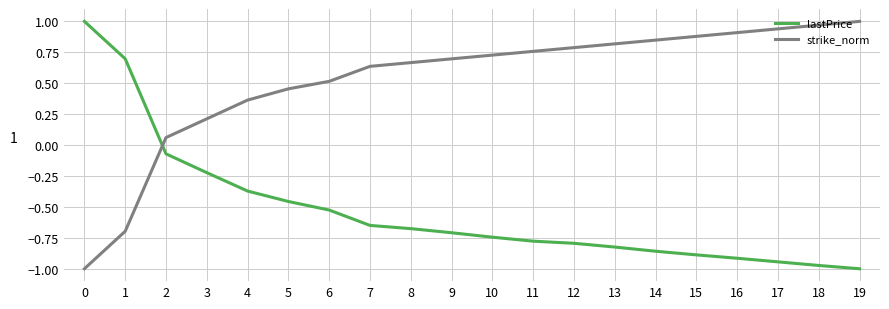

Does the chart have visible grid lines?

Yes